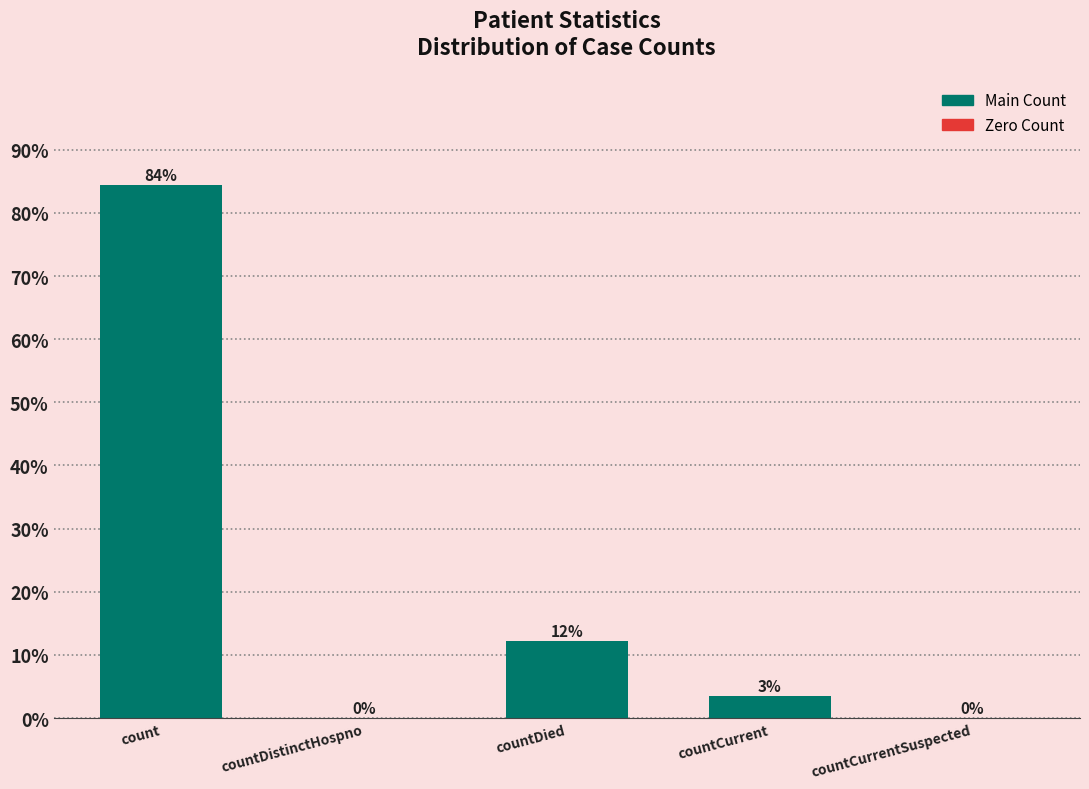

Between countDistinctHospno and countCurrent, which is larger?

countCurrent